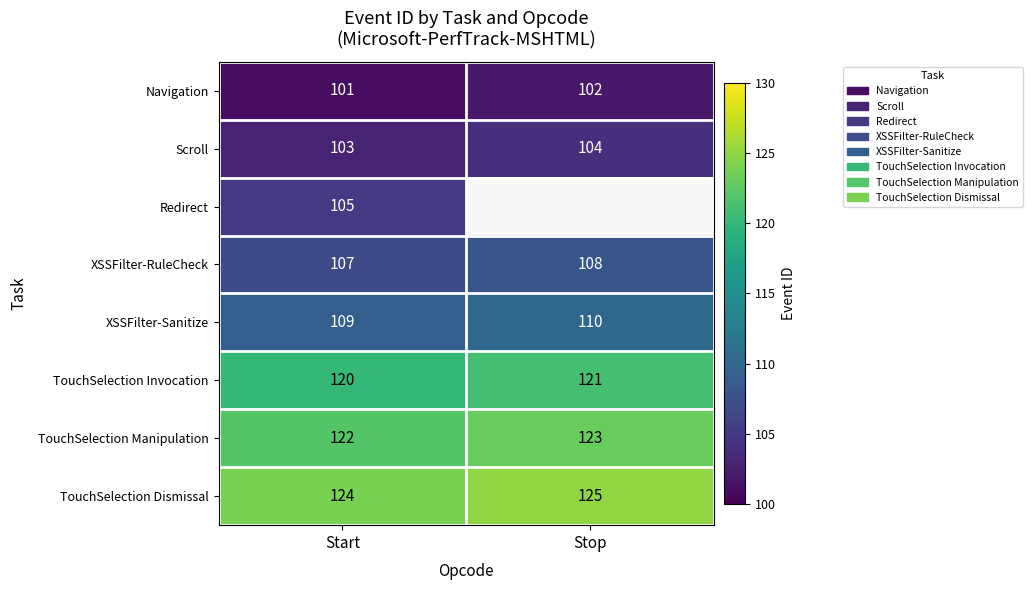

The value of XSSFilter-RuleCheck at Stop is 173.7. True or false?

False